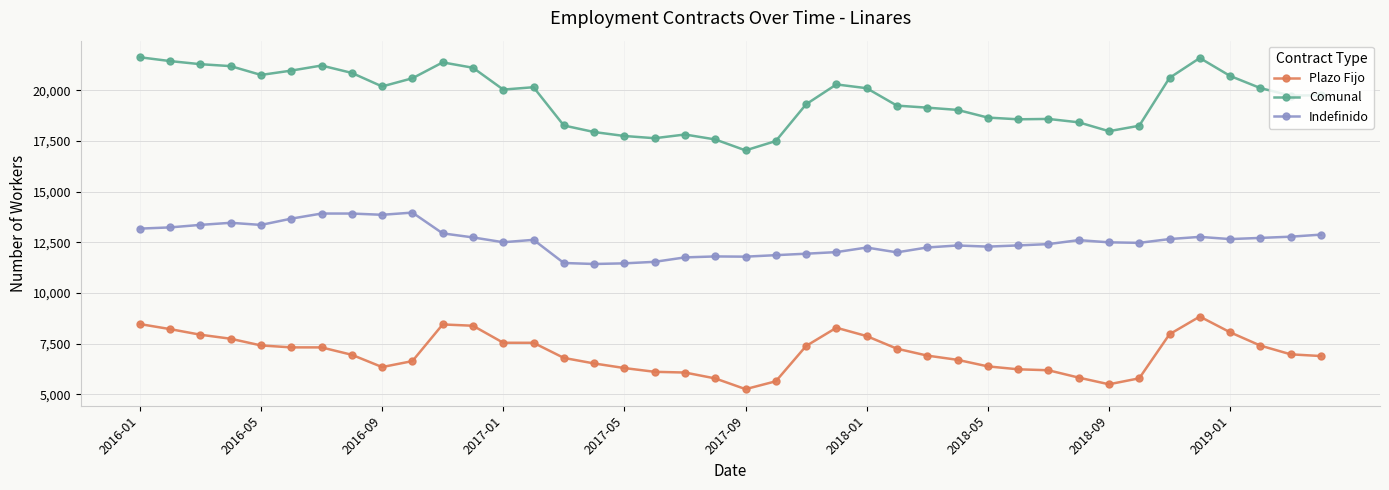

How many lines are shown in the chart?

3